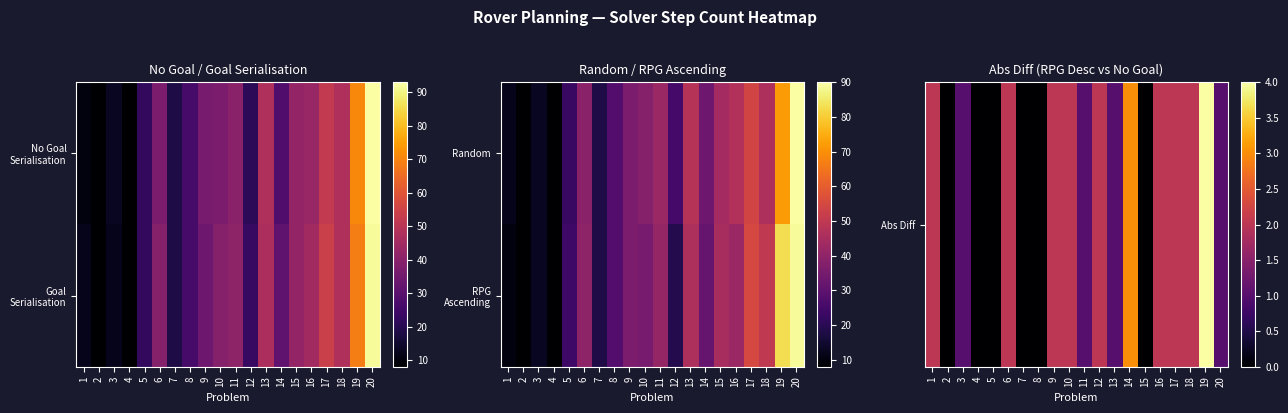

At how many categories does at least one series exceed 61?

2